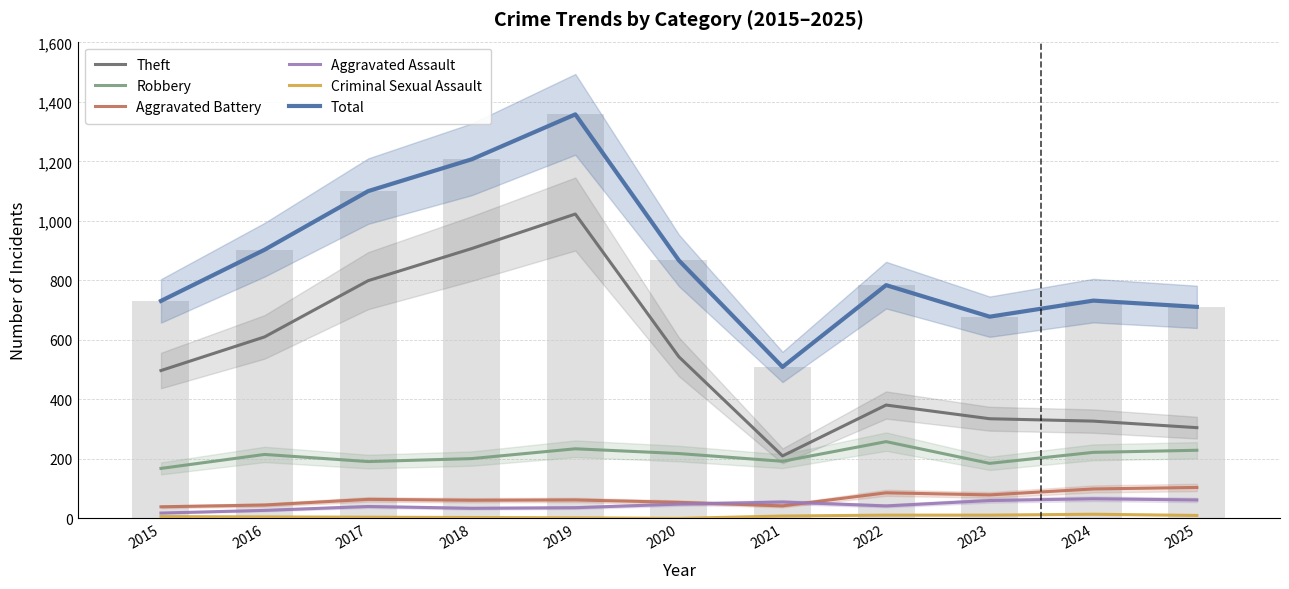

What is the difference between the maximum and minimum values in the Aggravated Assault series?

48